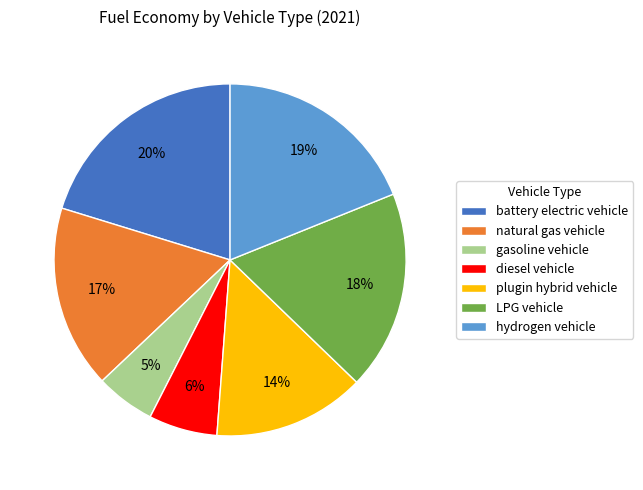

How many slices are in this pie chart?

7